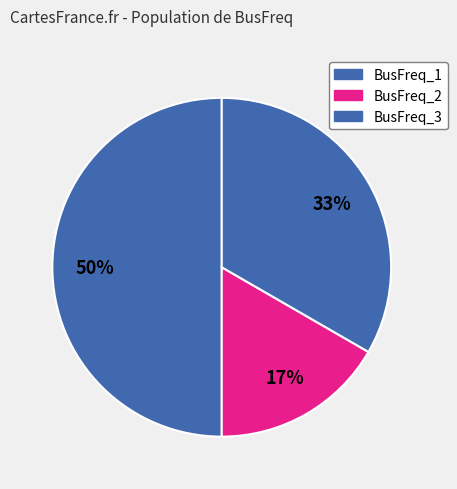

Count the number of slices in the pie.

3